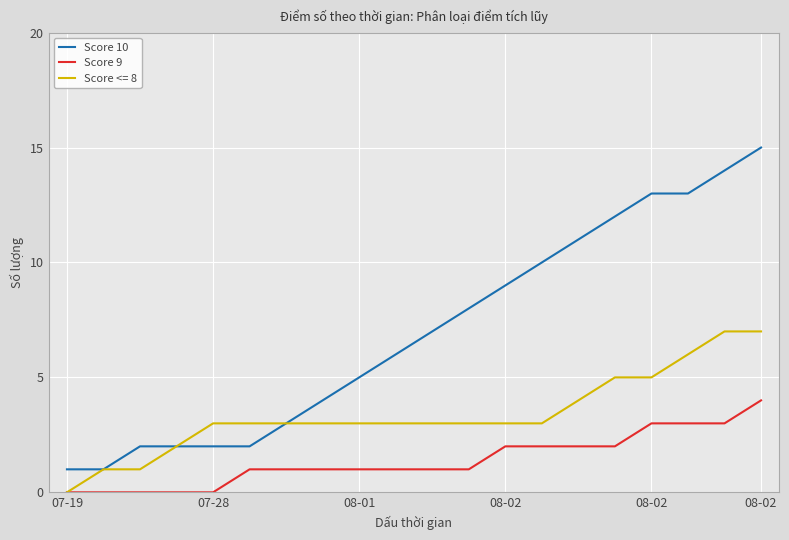

Is this an area chart (filled region under the line)?

No